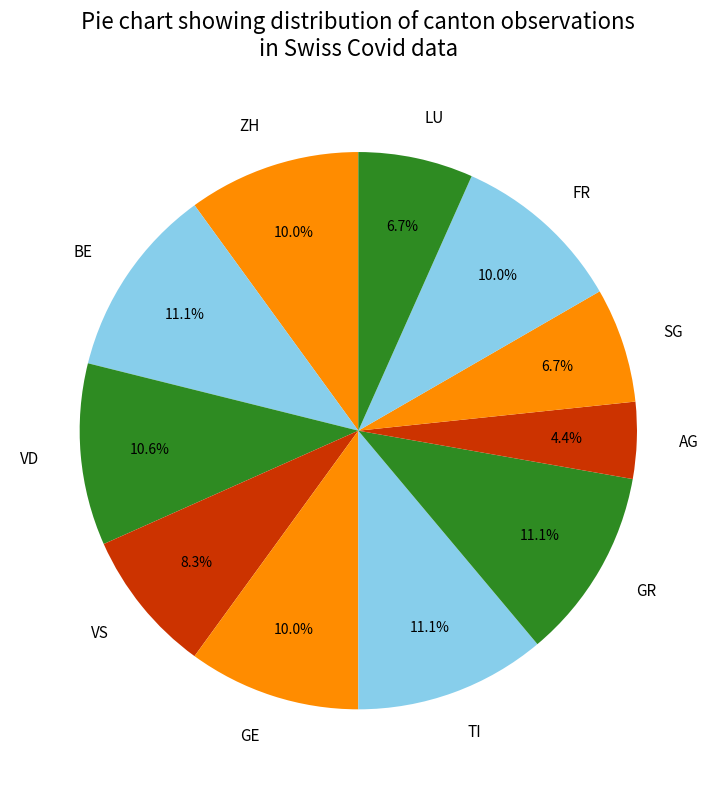

How much of the chart is everything except GE?

90.0%